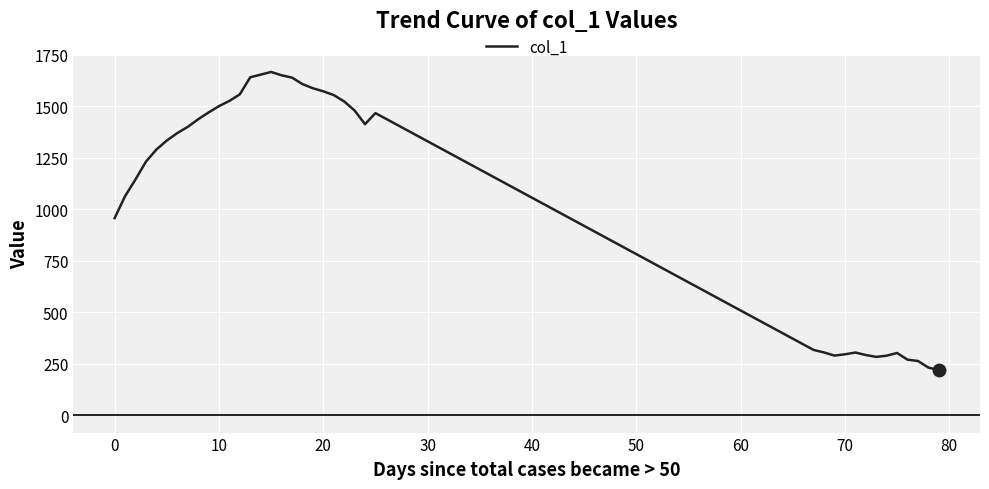

What is the difference between the maximum and minimum values?

1447.4